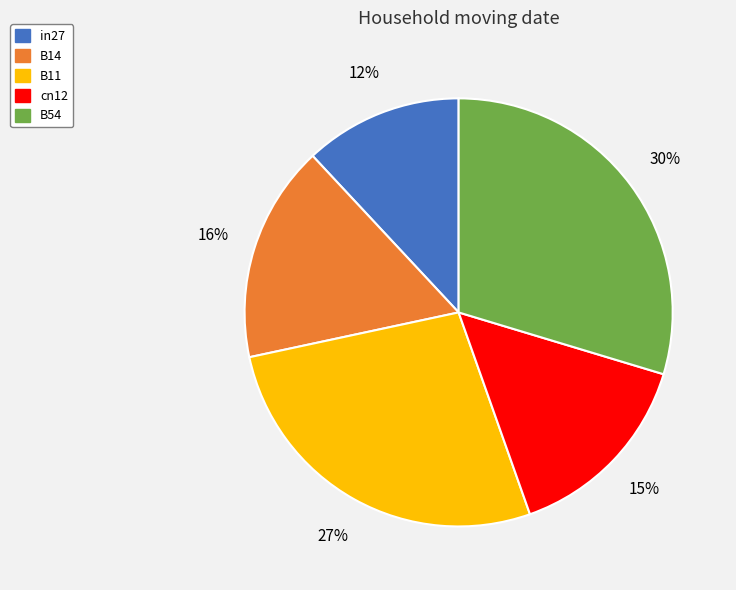

What is the ratio of the value at cn12 to the value at B54?

0.5